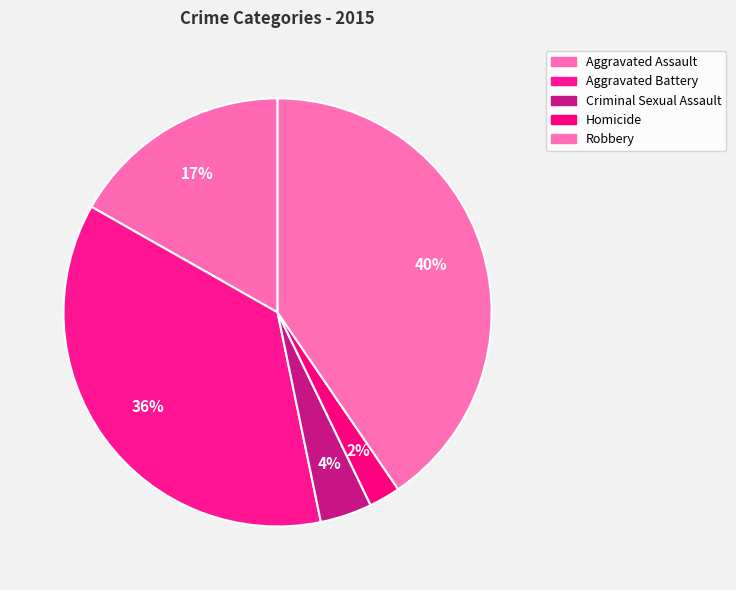

Which category has the smallest portion of the pie?

Homicide